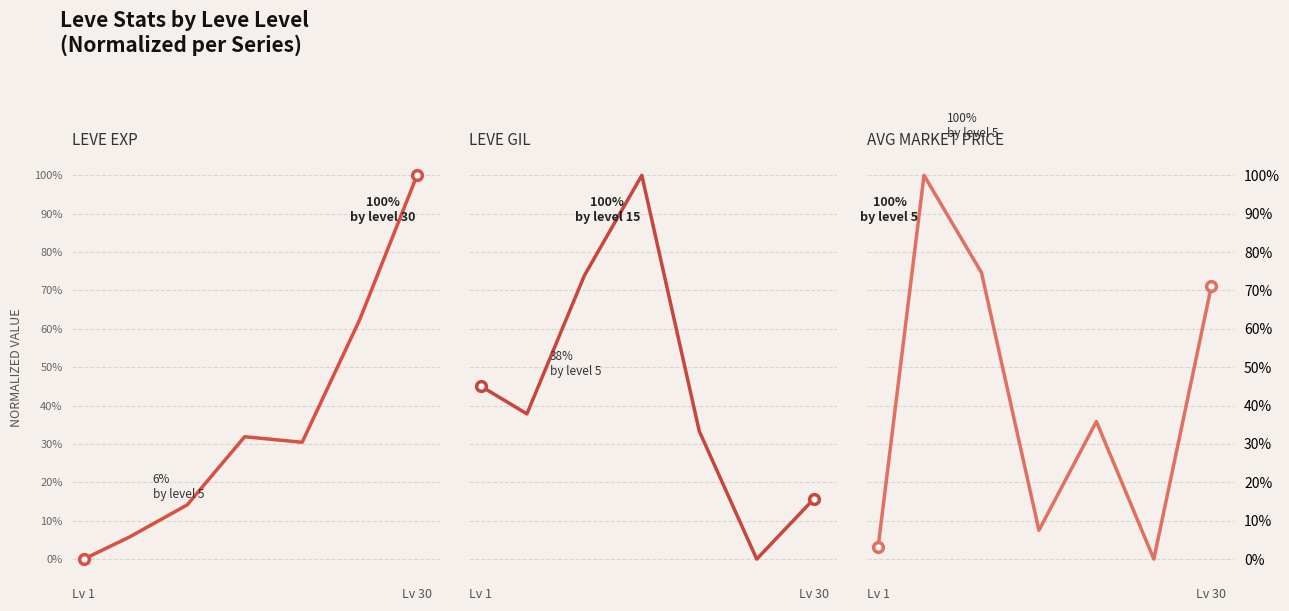

After their last crossing, which series has the higher values: Leve Gil or Avg Market Price?

Avg Market Price